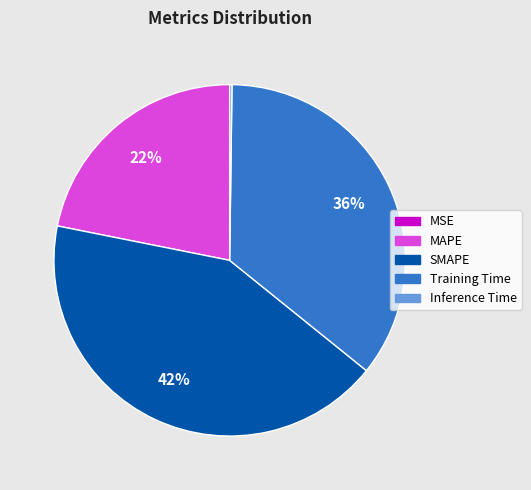

To the nearest percent, what is the average slice percentage?

20%